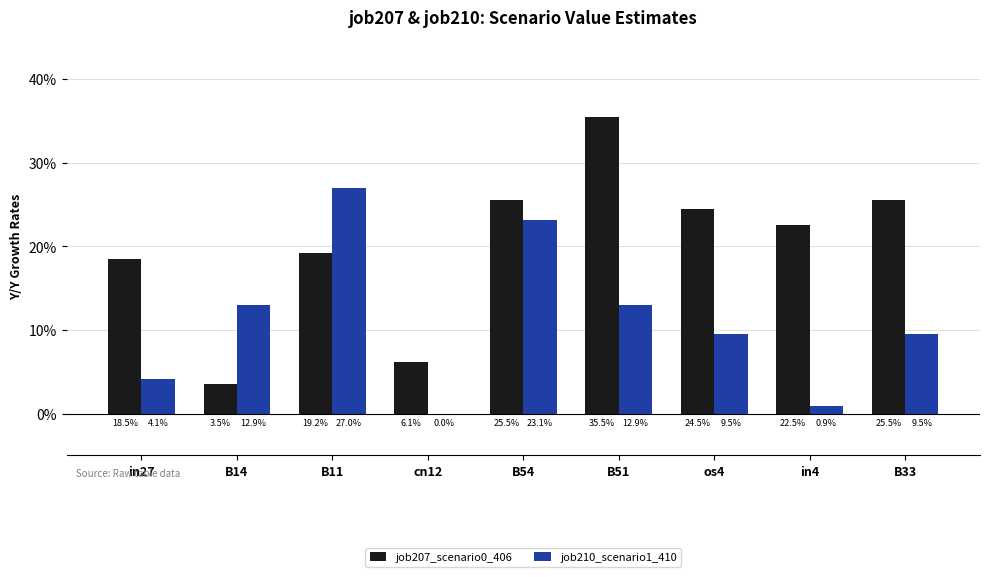

Is the value of job210_scenario1_410 at in27 greater than the value of job207_scenario0_406 at cn12?

No